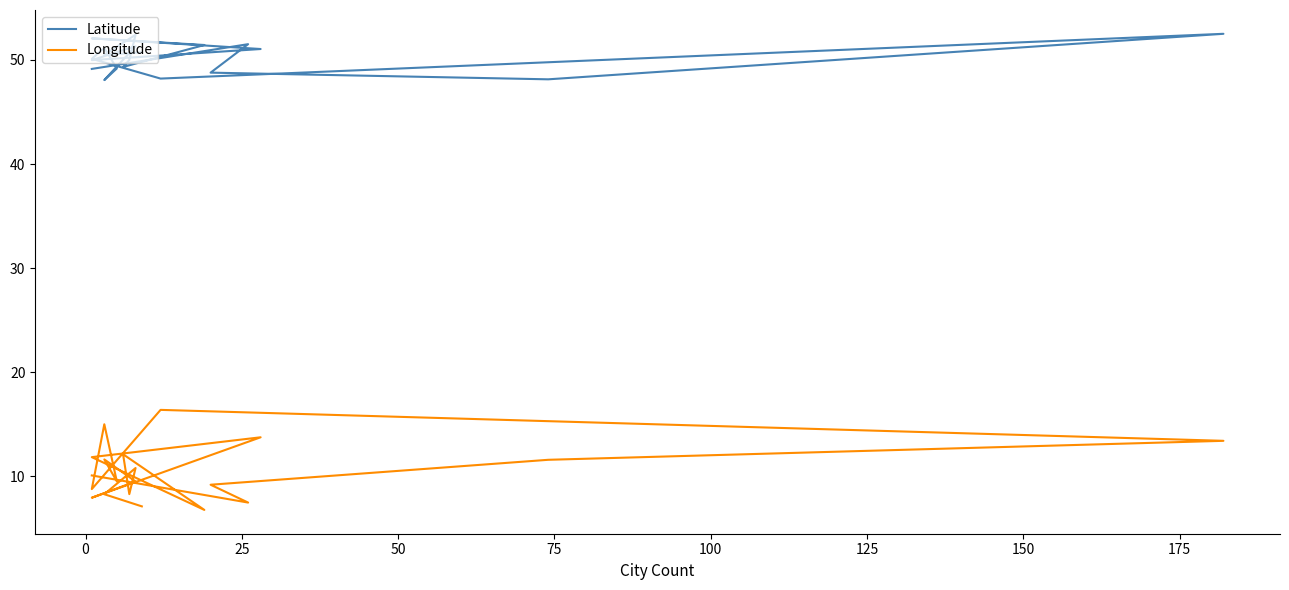

Does the chart have visible grid lines?

No